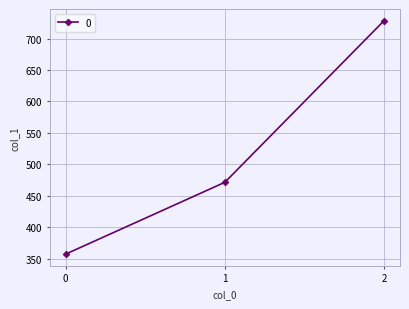

What is the sum of all values?

1557.1